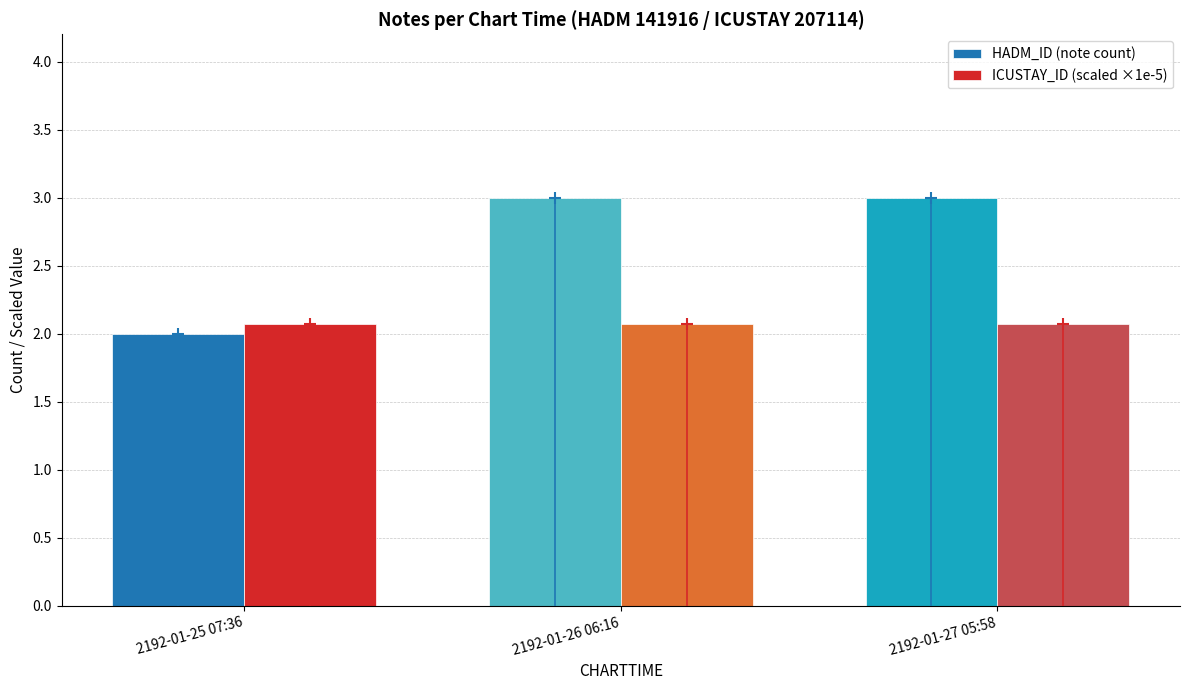

Reading right to left, transcribe all the data shown in this chart.

HADM_ID (note count): 2192-01-27 05:58=3.0	2192-01-26 06:16=3.0	2192-01-25 07:36=2.0
ICUSTAY_ID (scaled ×1e-5): 2192-01-27 05:58=2.1	2192-01-26 06:16=2.1	2192-01-25 07:36=2.1